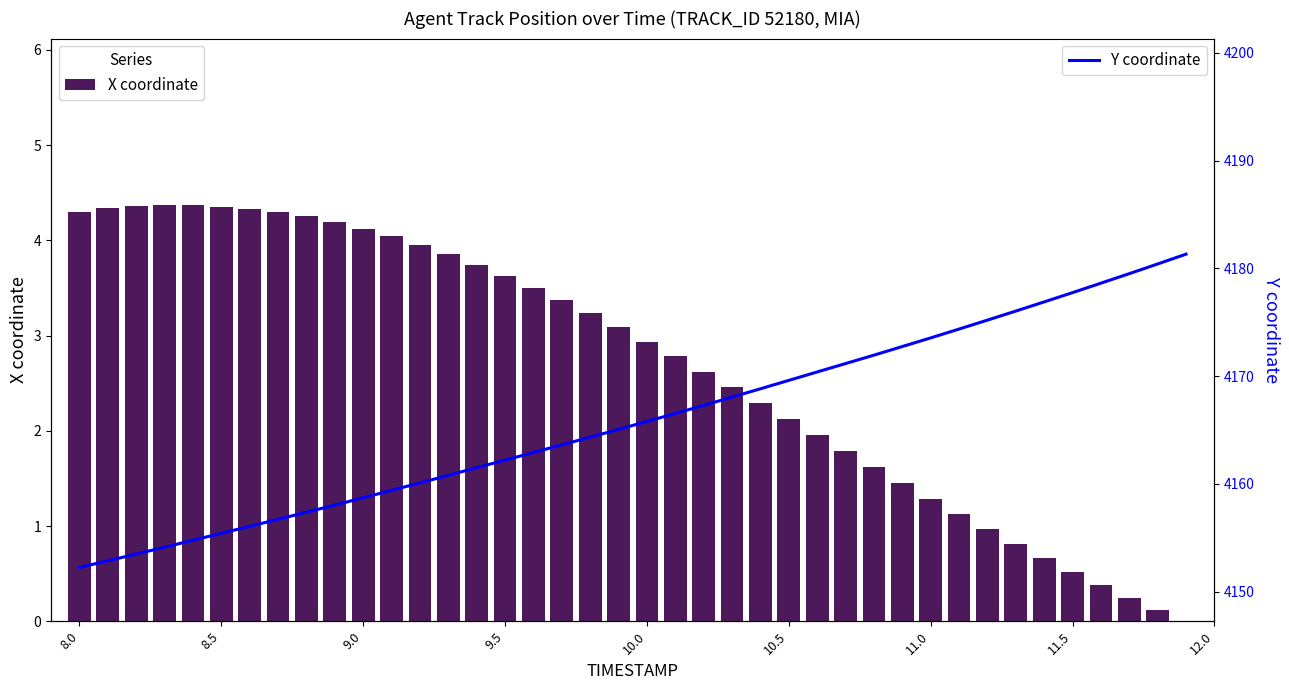

The value of X coordinate at 11.0 is 6.7. True or false?

False